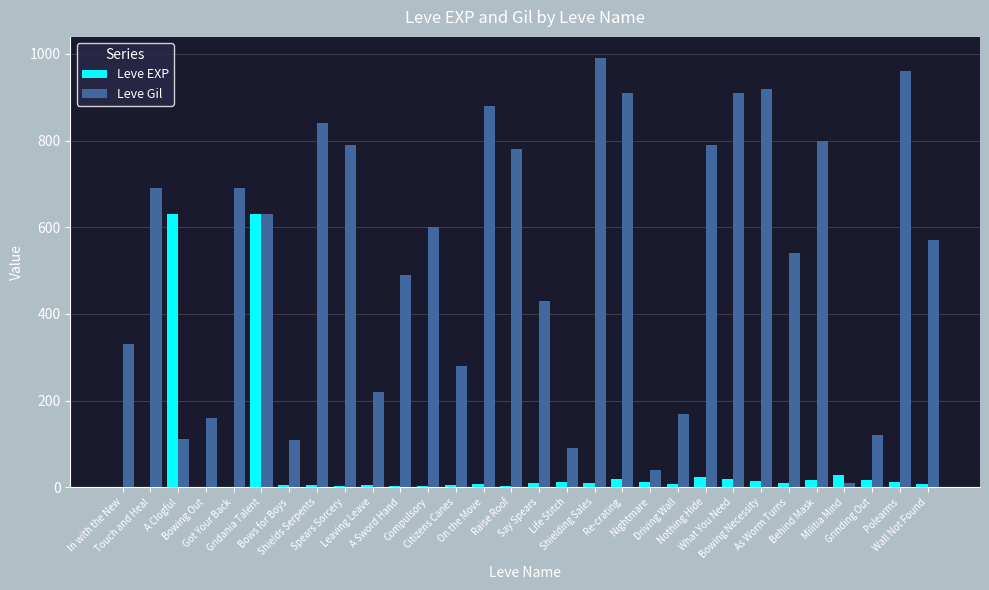

What is the maximum value for Leve EXP?

630